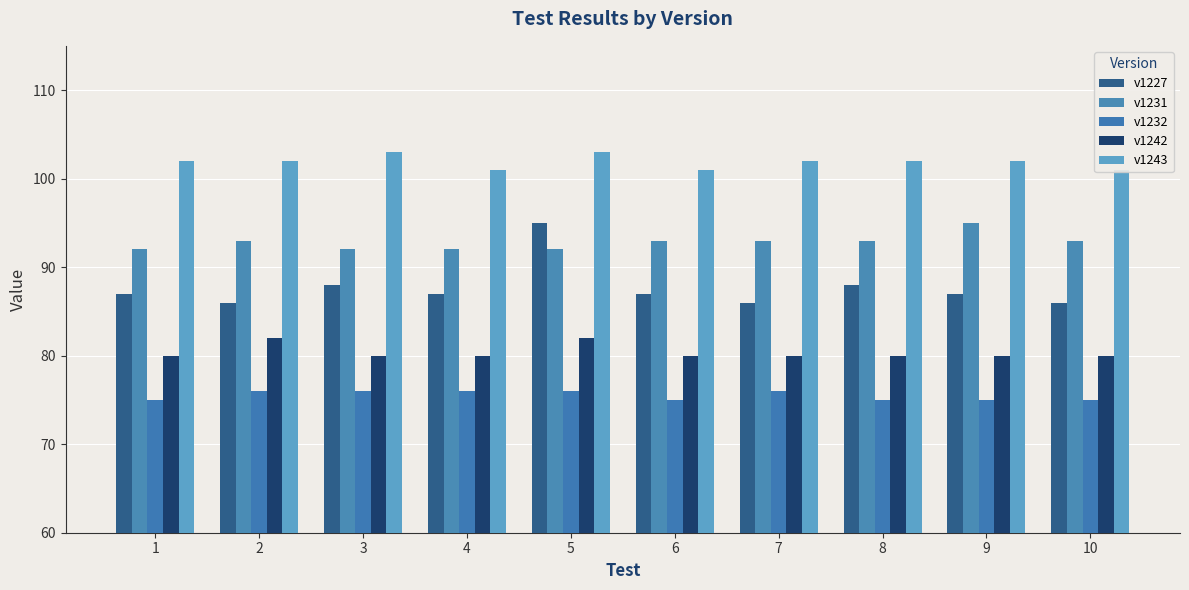

Reading left to right, extract all data points from this chart.

v1227: 1=87	2=86	3=88	4=87	5=95	6=87	7=86	8=88	9=87	10=86
v1231: 1=92	2=93	3=92	4=92	5=92	6=93	7=93	8=93	9=95	10=93
v1232: 1=75	2=76	3=76	4=76	5=76	6=75	7=76	8=75	9=75	10=75
v1242: 1=80	2=82	3=80	4=80	5=82	6=80	7=80	8=80	9=80	10=80
v1243: 1=102	2=102	3=103	4=101	5=103	6=101	7=102	8=102	9=102	10=101